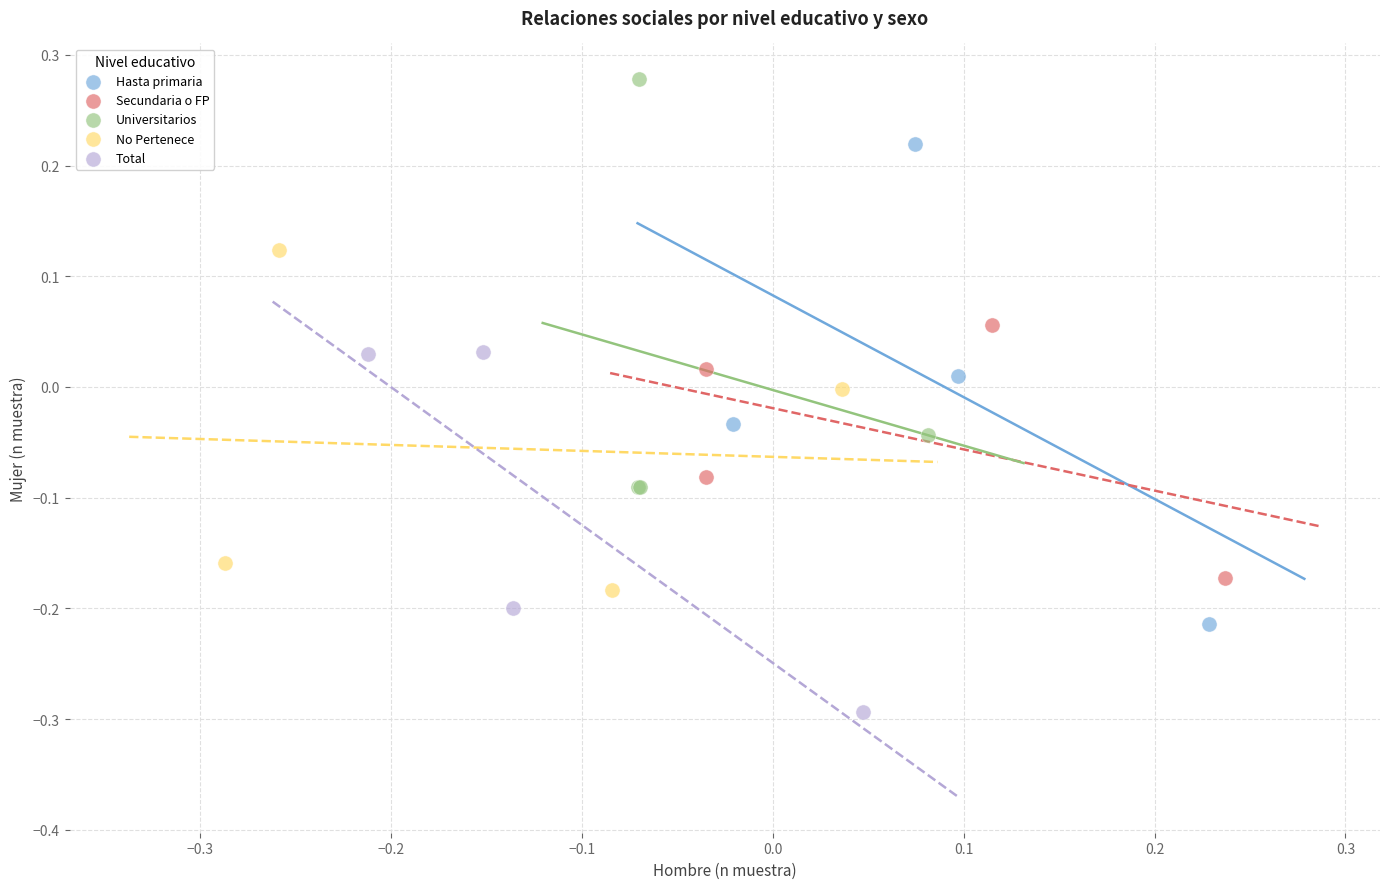

Which series contains the lowest Y value?

Total